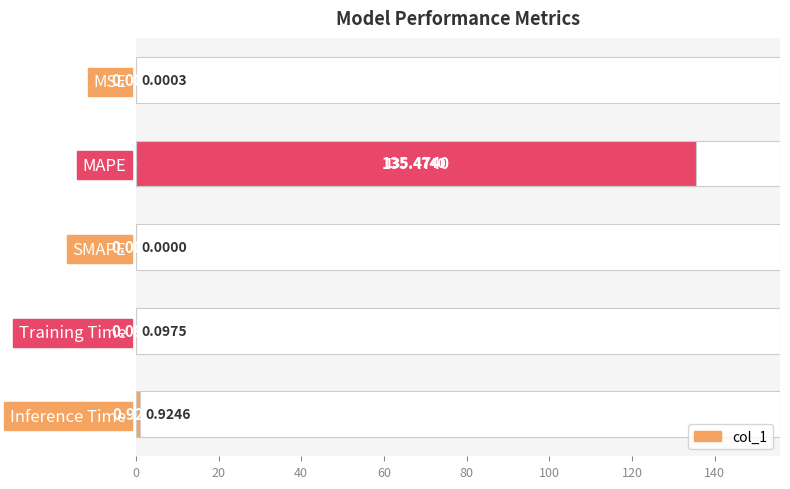

How many data points does each series have?

5